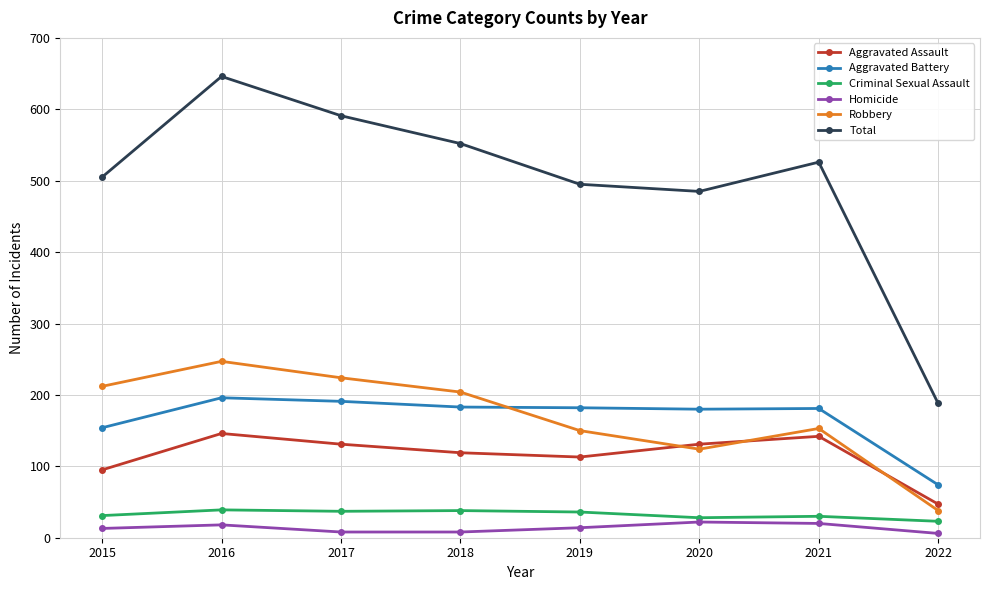

At which category does the chart reach its peak across all series?

2016